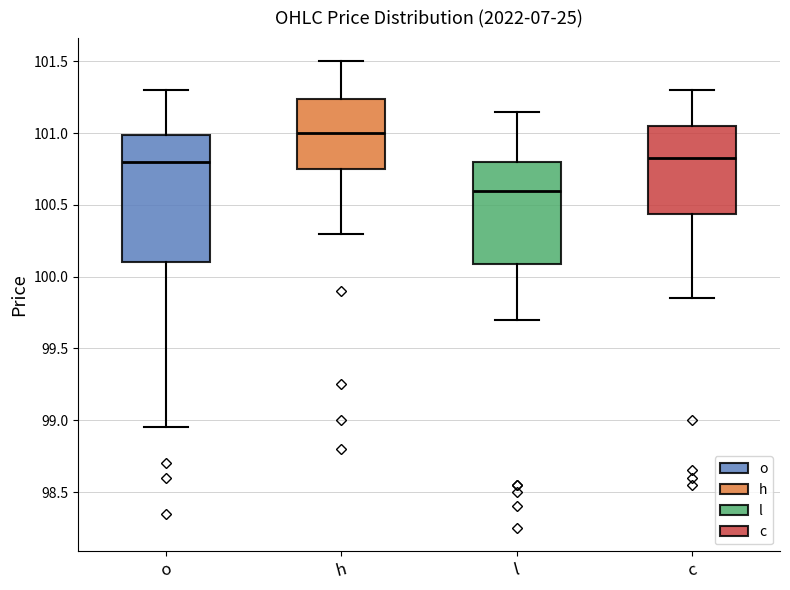

Which box is the tallest, from its lower edge to its upper edge?

o